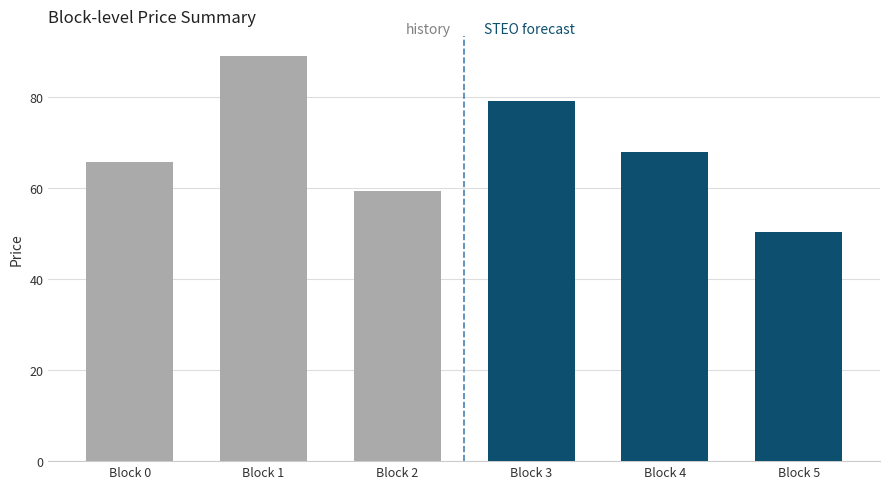

The oppBid series shows 14.7 at 4. True or false?

False